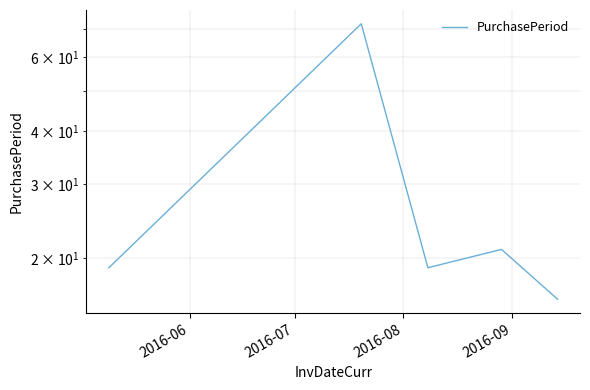

At which category does the data reach its first local peak?

2016-07